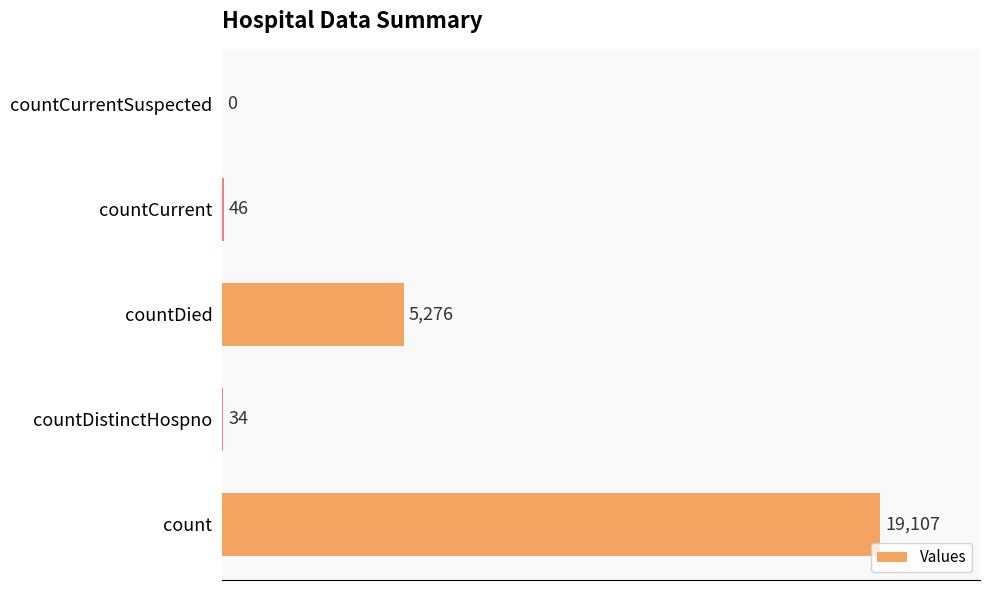

At which label is the value closest to 9553?

countDied